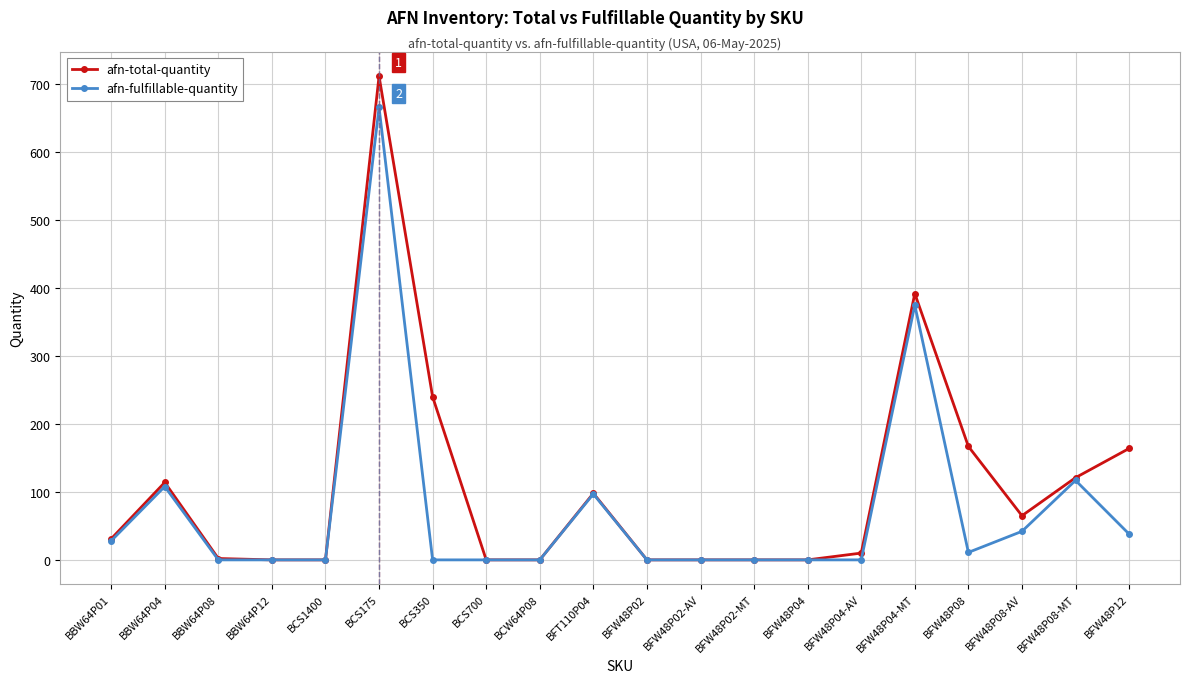

Rank the series at BCS175 from highest to lowest value.

afn-total-quantity, afn-fulfillable-quantity